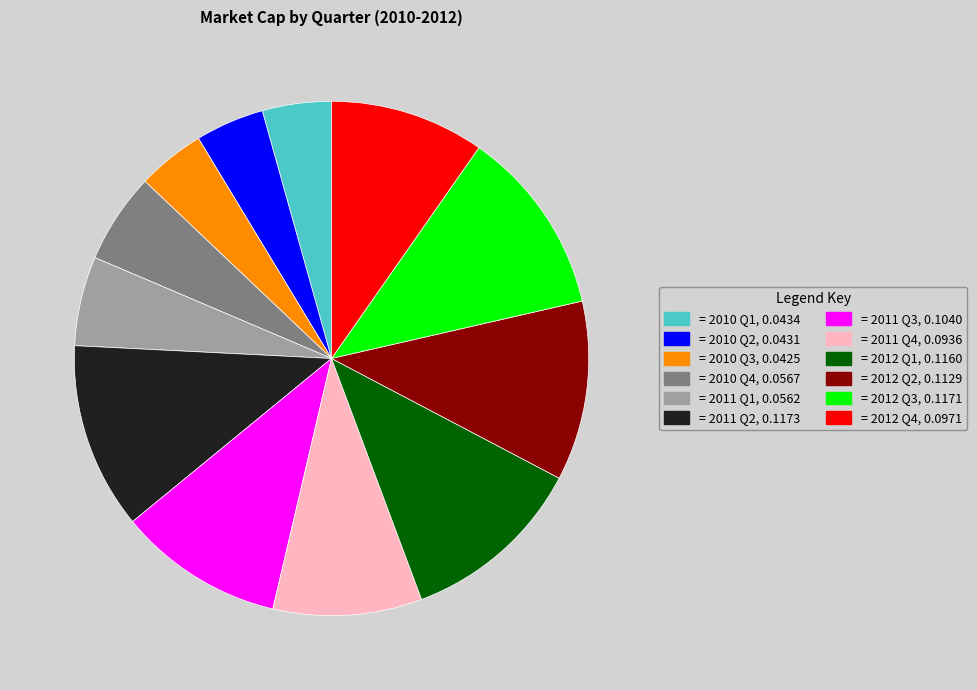

Is there any slice that represents more than half of the pie?

No